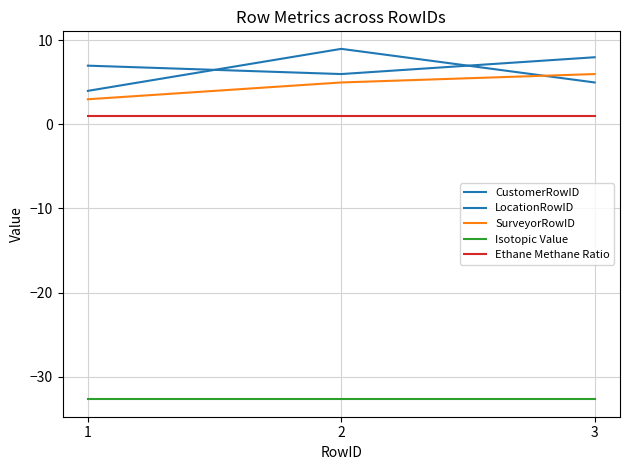

How many lines are shown in the chart?

5